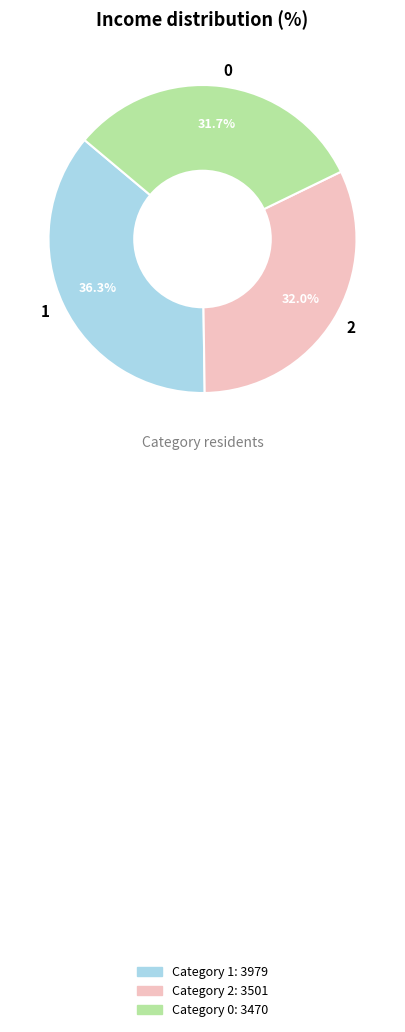

Is 2 the majority of the pie?

No